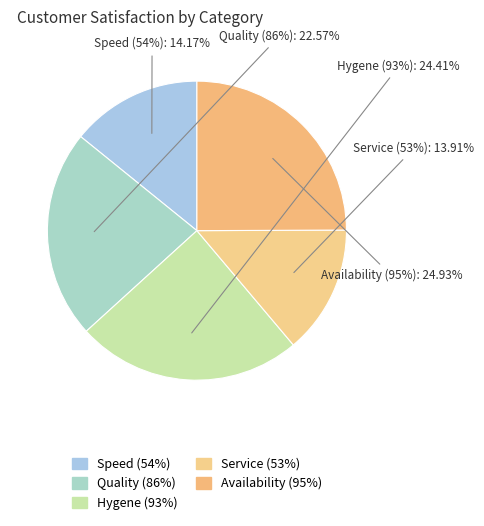

Is it true that Speed (54%) is 14% of the pie?

True